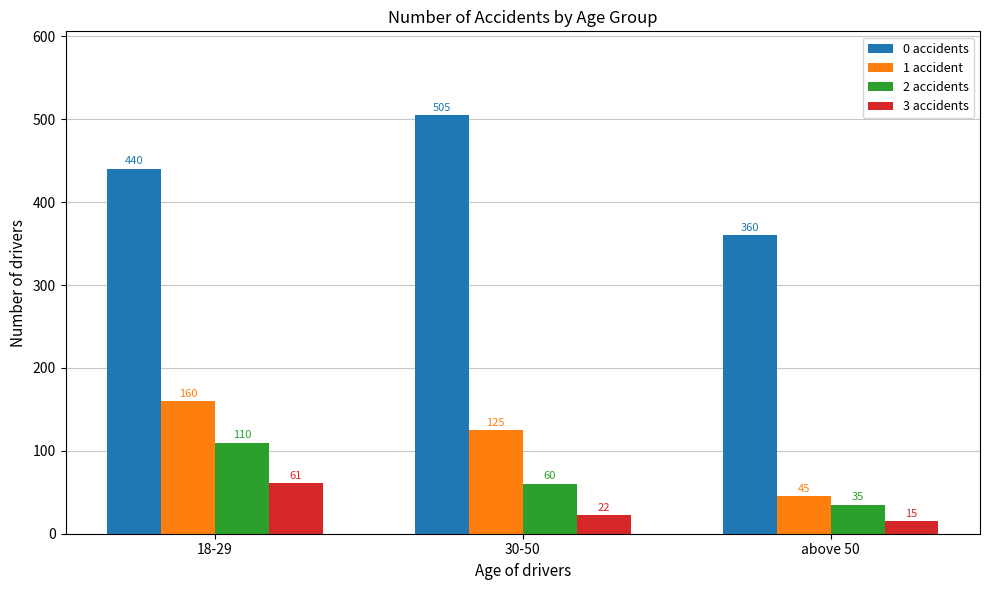

The 2 accidents series shows 35 at above 50. True or false?

True